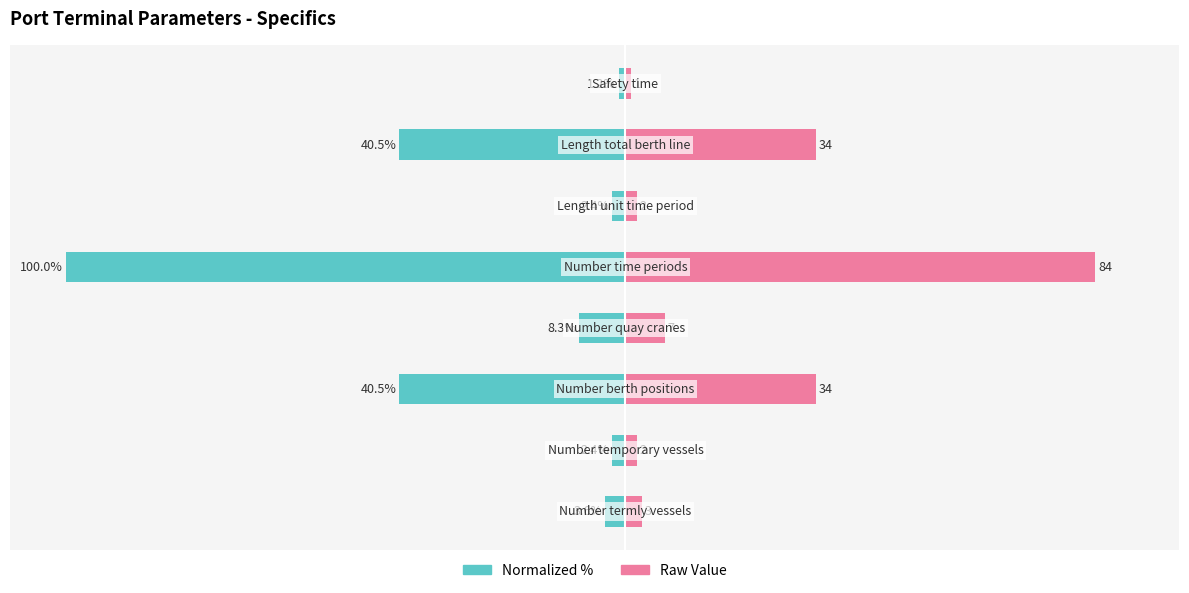

Reading right to left, what are all the values shown in this chart?

Specifics (normalized %): 7=-1.2	6=-40.5	5=-2.4	4=-100.0	3=-8.3	2=-40.5	1=-2.4	0=-3.6
Specifics (raw value): 7=1.0	6=34.0	5=2.0	4=84.0	3=7.0	2=34.0	1=2.0	0=3.0